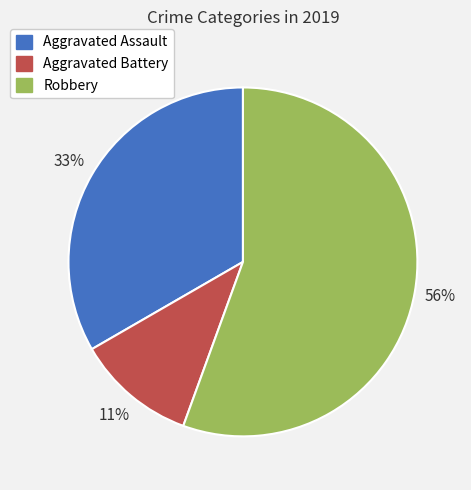

Combined, do Aggravated Assault and Robbery account for over 50%?

Yes